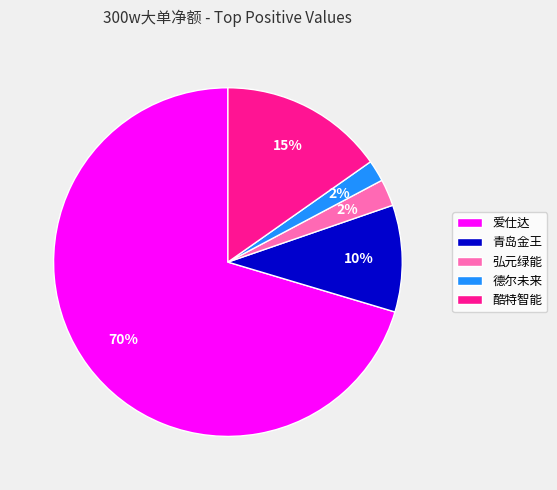

Combined, do 爱仕达 and 青岛金王 account for over 50%?

Yes